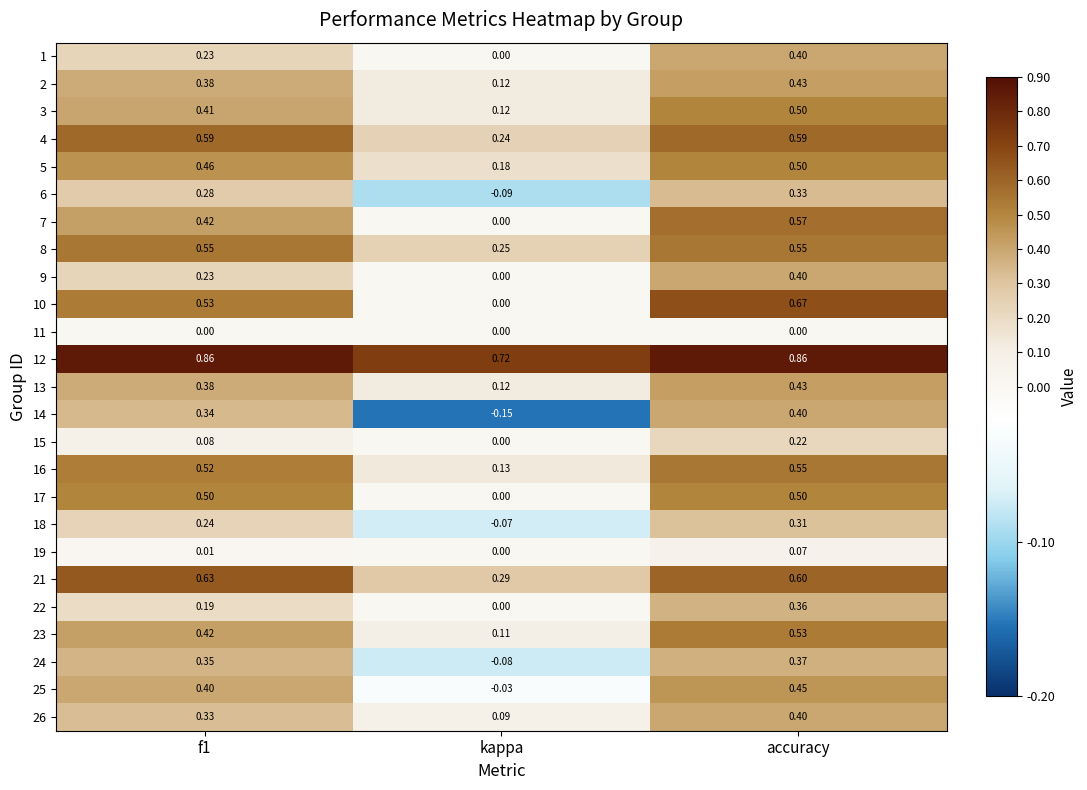

Where is 13 nearest to the value 0?

kappa